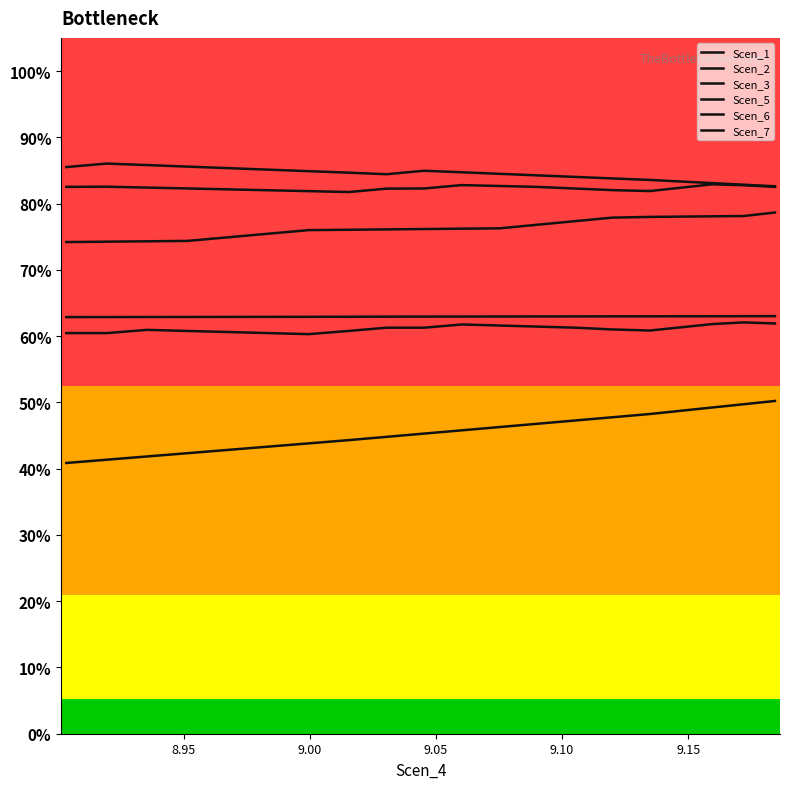

What is the difference between the second highest and minimum values in the Scen_7 series?

0.1